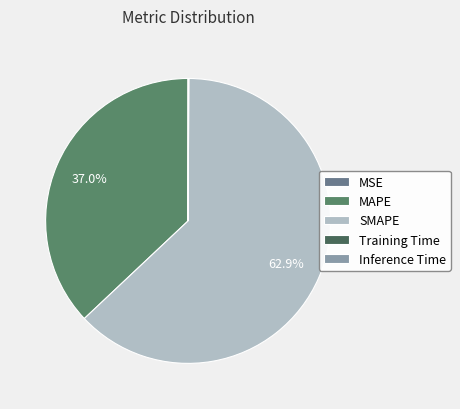

What is the smallest slice in the pie chart?

MSE